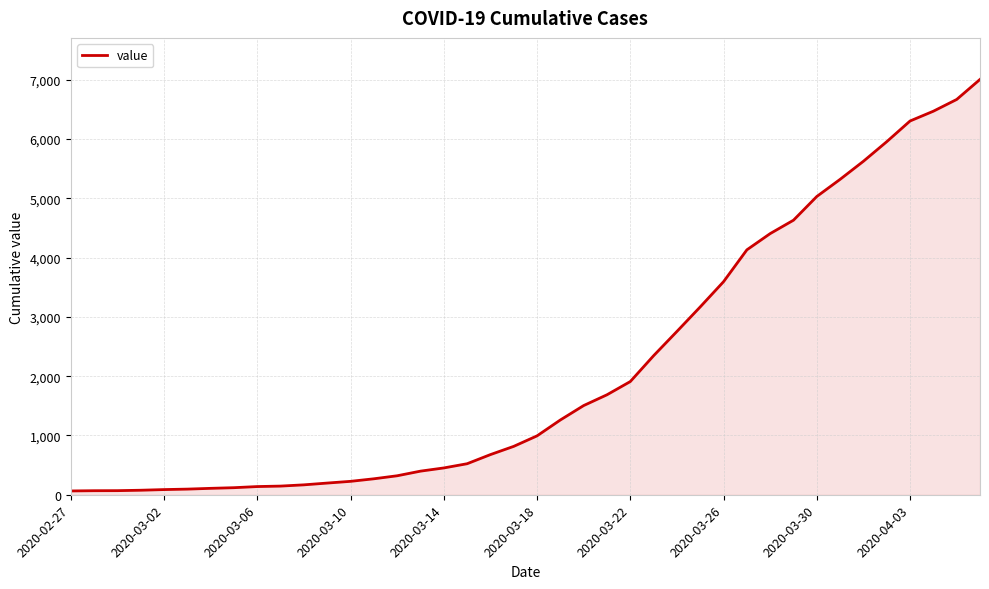

What is the difference between the maximum and minimum values?

6940